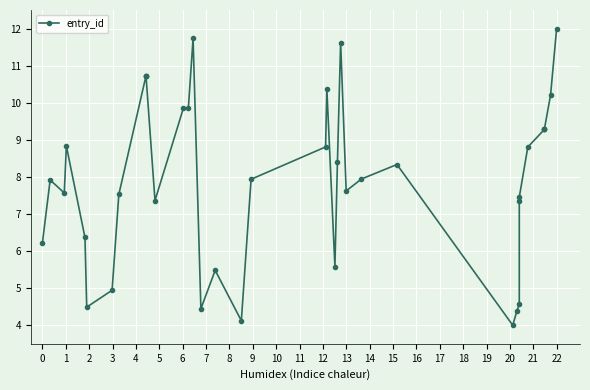

What is the value of the 29th point from the left?

4.4